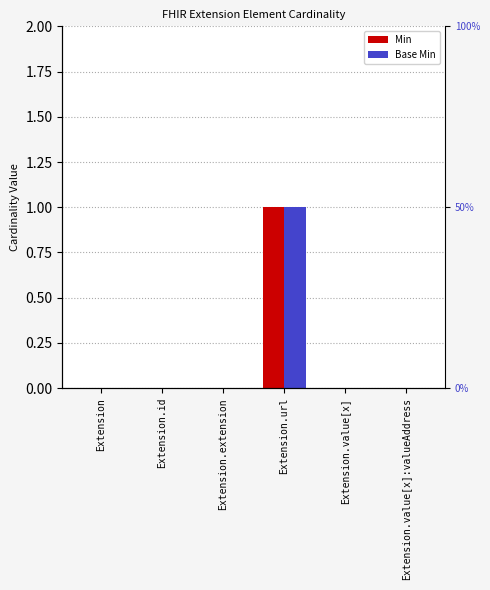

The value of Min at Extension.id is 0. True or false?

True